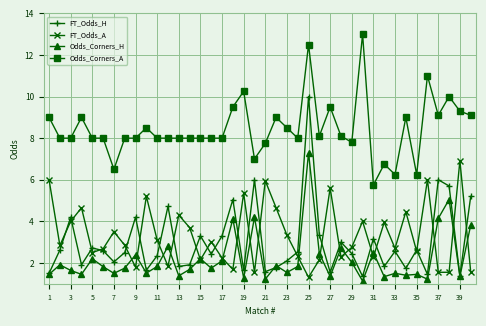

Which series has the largest total across all categories?

Odds_Corners_A